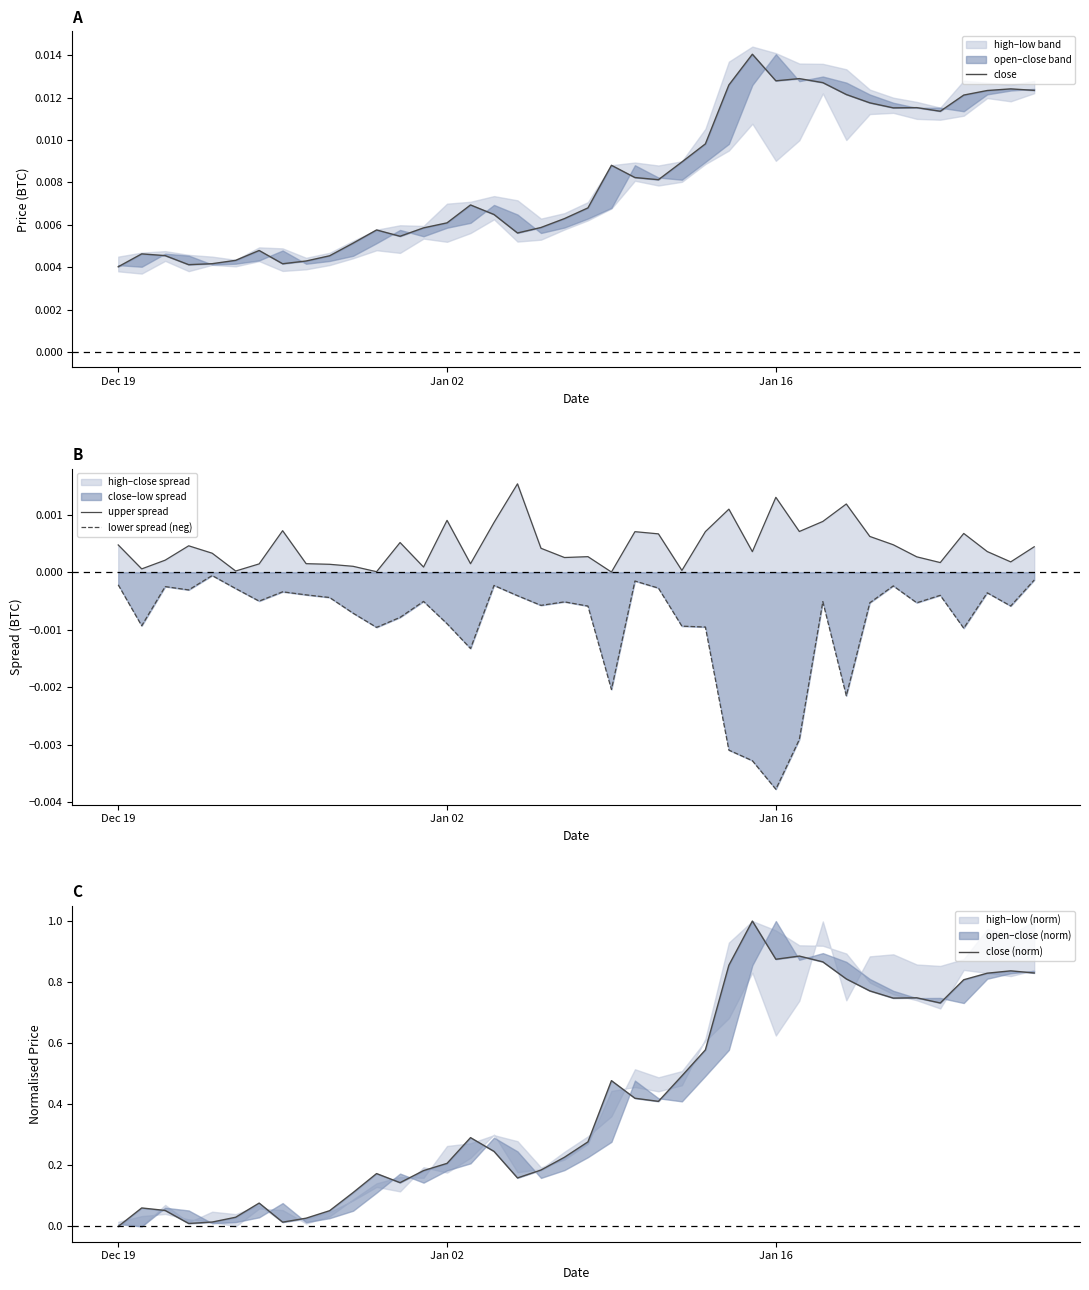

True or false: upper spread and lower spread (neg) cross at least once.

False